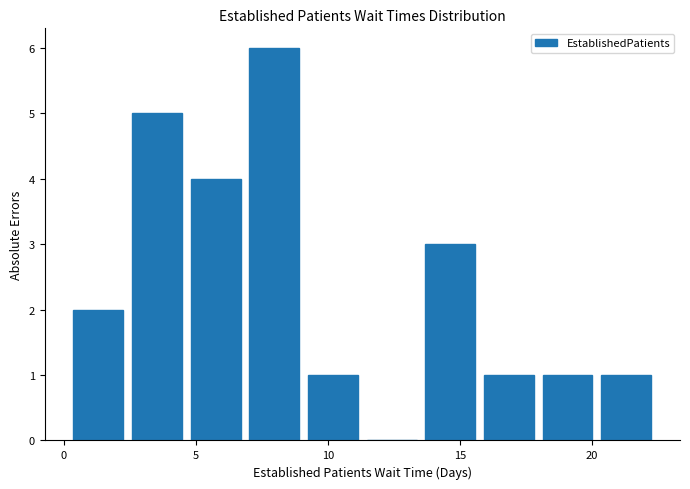

Reading left to right, list every bar in this chart as the range it spans on the x-axis followed by its height. Neither the bar edges nor the heights are printed on the chart, so give them approximately, as read against the axes.

0.0 to 2.5: 2
2.5 to 4.5: 5
4.5 to 7.0: 4
7.0 to 9.0: 6
9.0 to 11.5: 1
11.5 to 13.5: 0
13.5 to 15.5: 3
15.5 to 18.0: 1
18.0 to 20.0: 1
20.0 to 22.5: 1